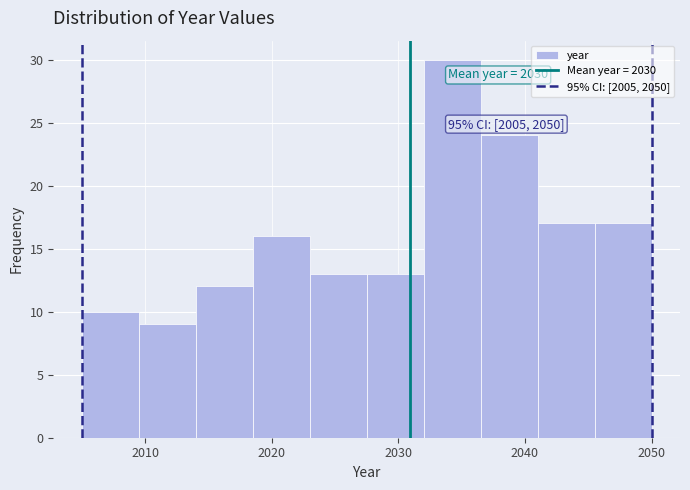

Which range on the x-axis has the tallest bar?

2032.0 to 2036.5